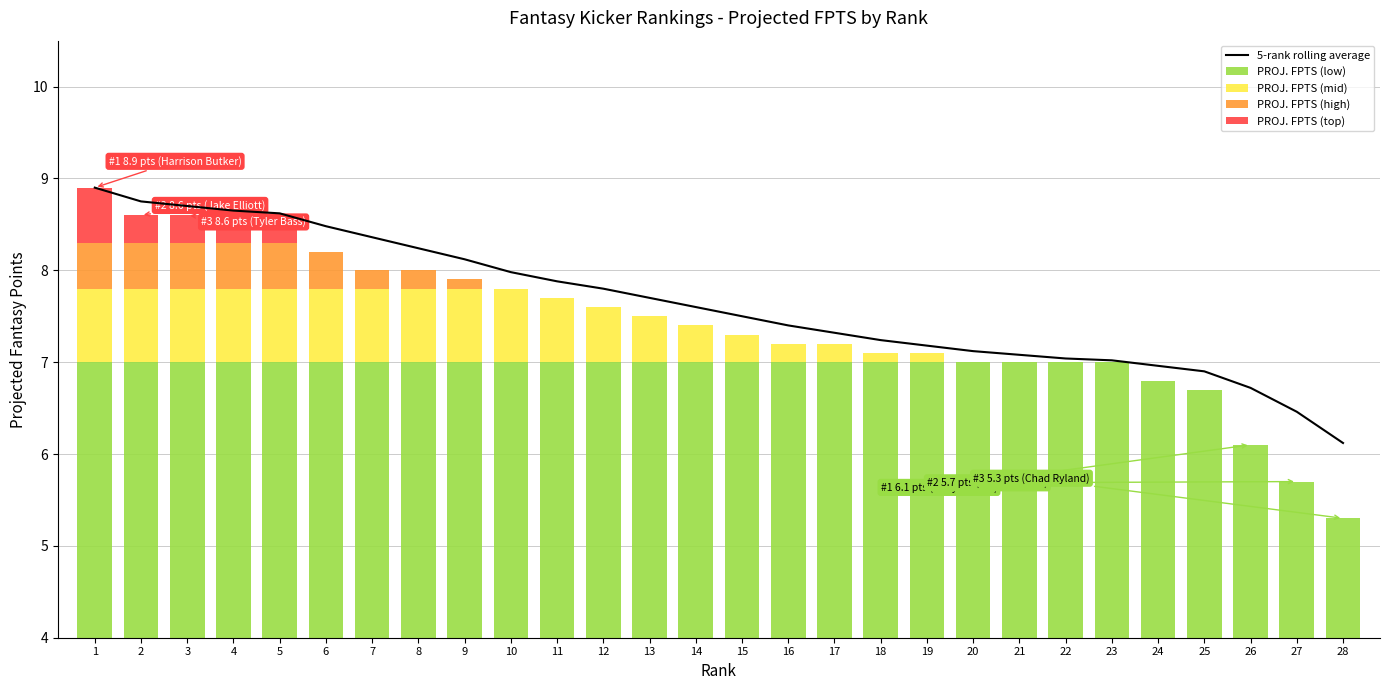

The PROJ. FPTS (mid) series shows 0.0 at 28. True or false?

True